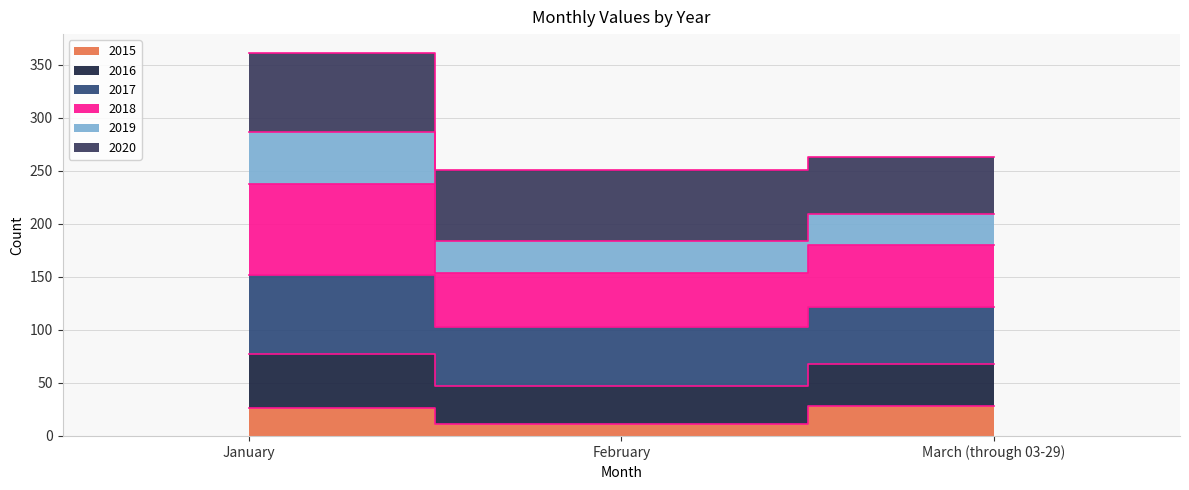

The value of 2018 at February is 154. True or false?

True